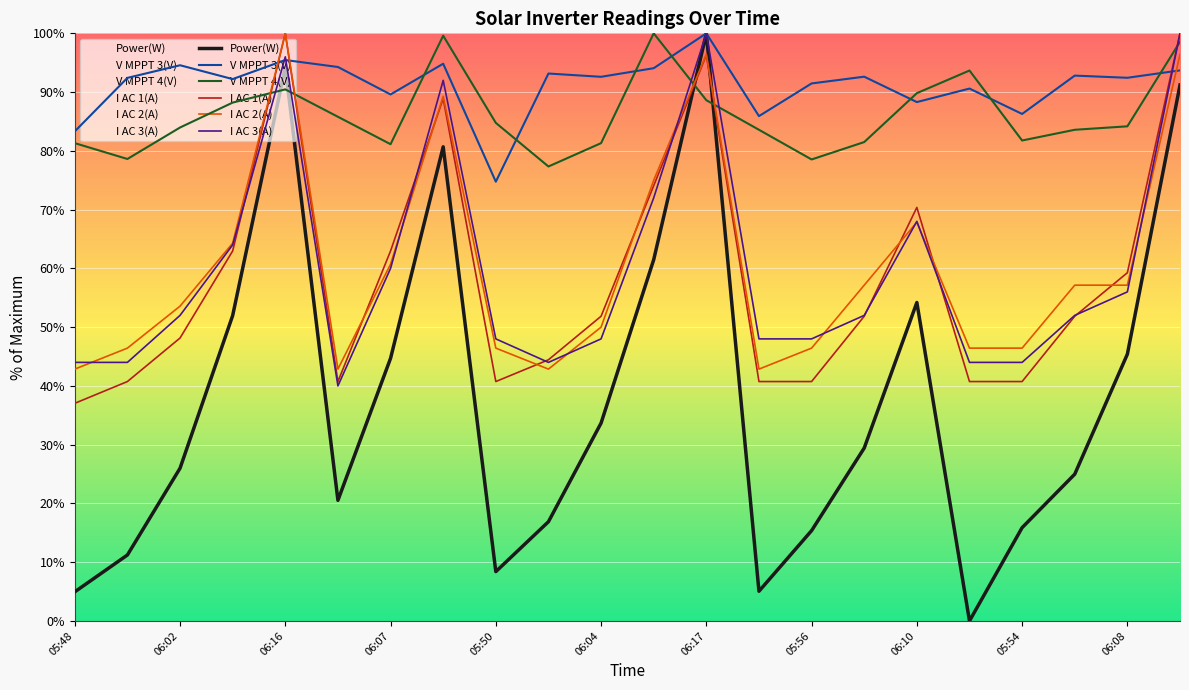

Which series has the largest total across all categories?

V MPPT 3(V)